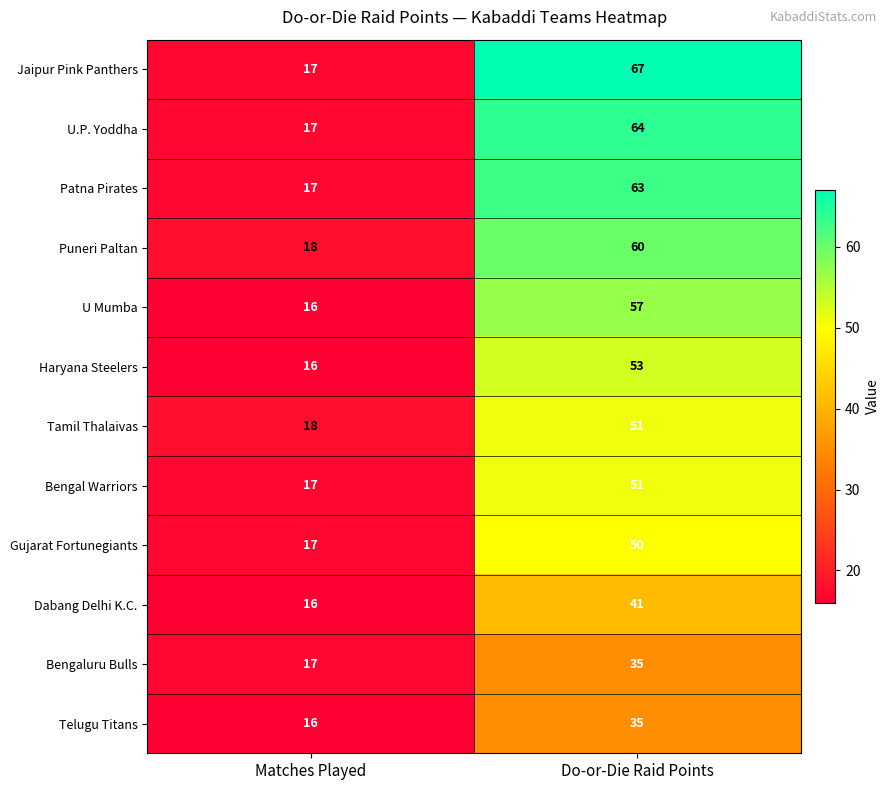

The value of Telugu Titans at Do-or-Die Raid Points is 52. True or false?

False